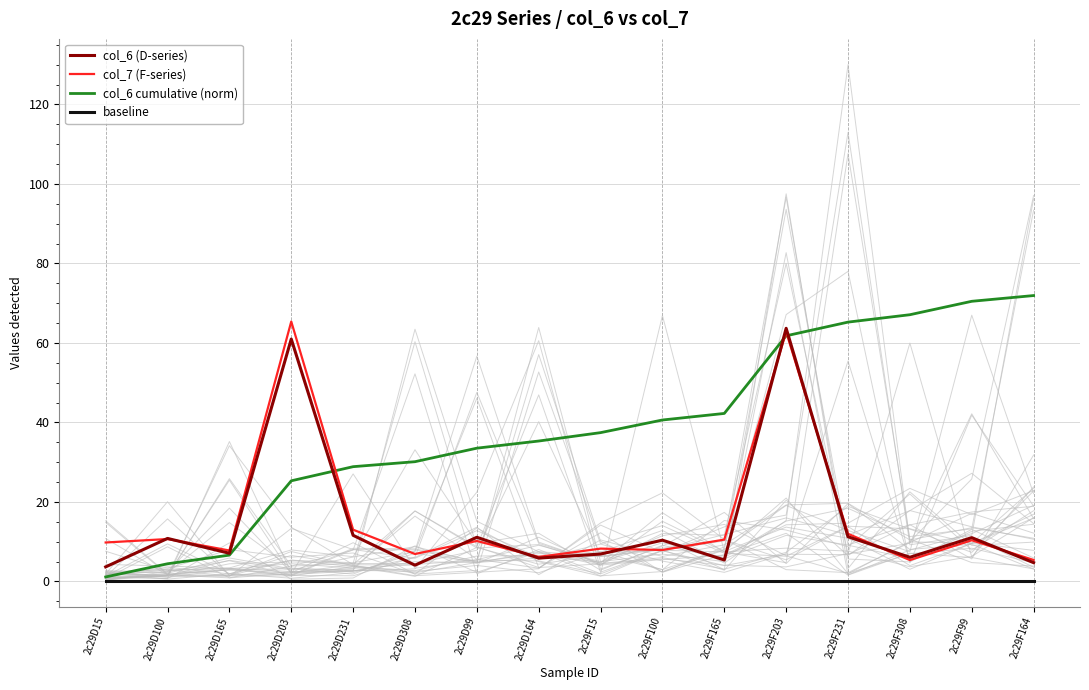

At which label is col_6 (D-series) closest to 33?

2c29D231